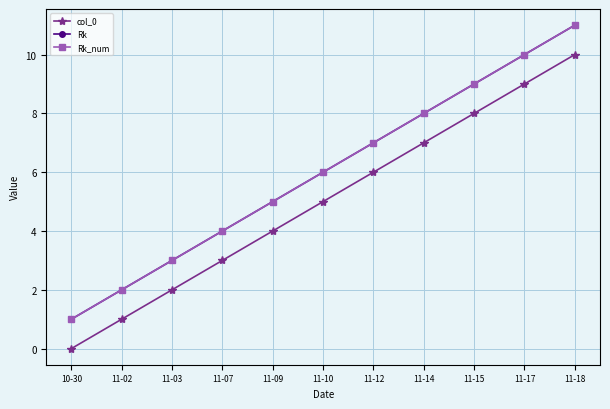

What position from the left is 11-12?

7